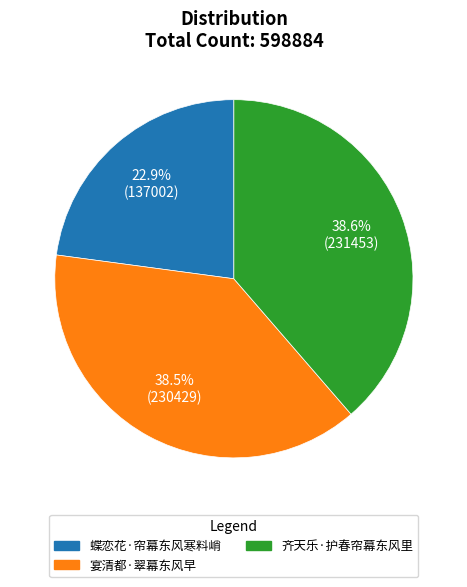

What is the smallest slice in the pie chart?

蝶恋花·帘幕东风寒料峭